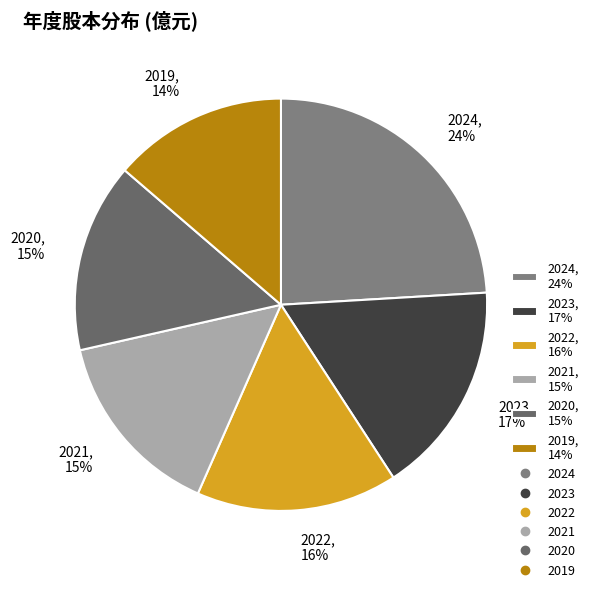

Between 2023 and 2022, which is larger?

2023